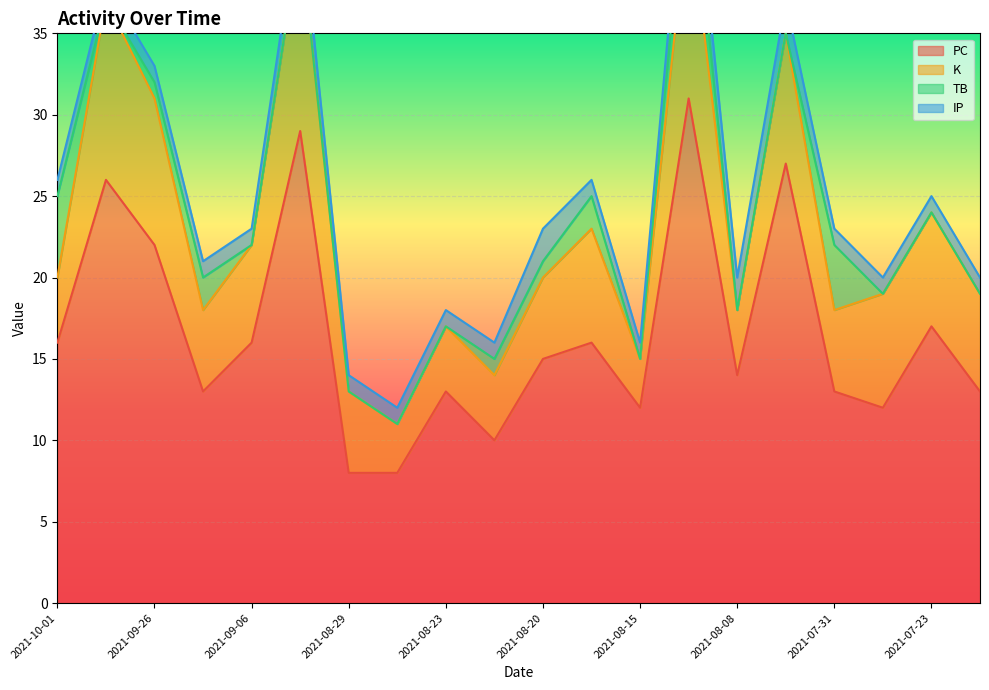

The K series shows 4 at 2021-08-21. True or false?

True